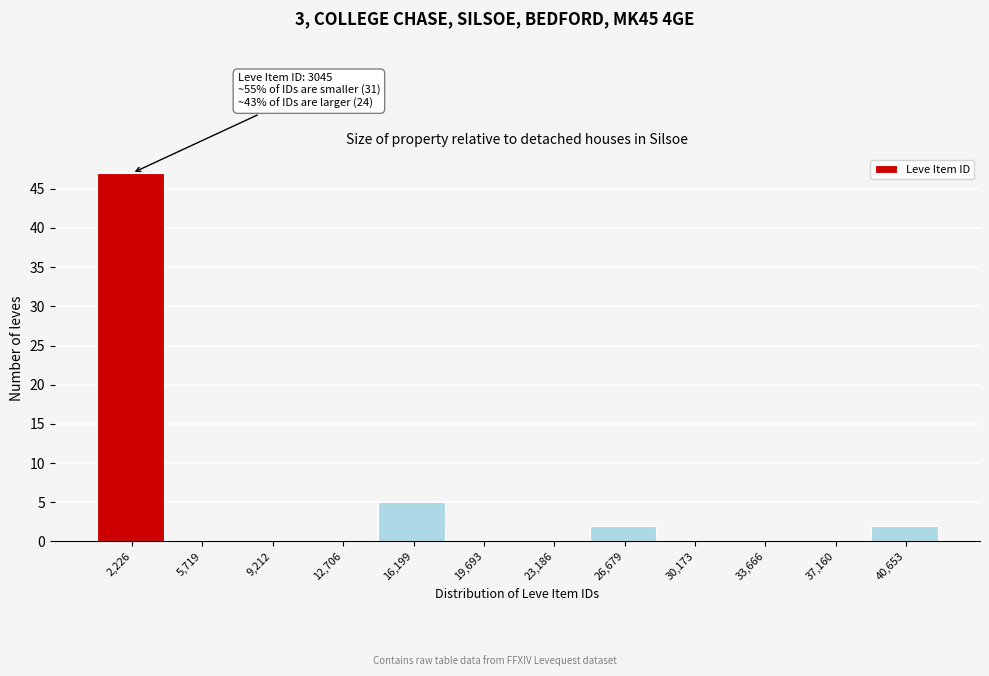

Reading right to left, what are all the values shown in this chart?

40,653=2	37,160=0	33,666=0	30,173=0	26,679=2	23,186=0	19,693=0	16,199=5	12,706=0	9,212=0	5,719=0	2,226=47